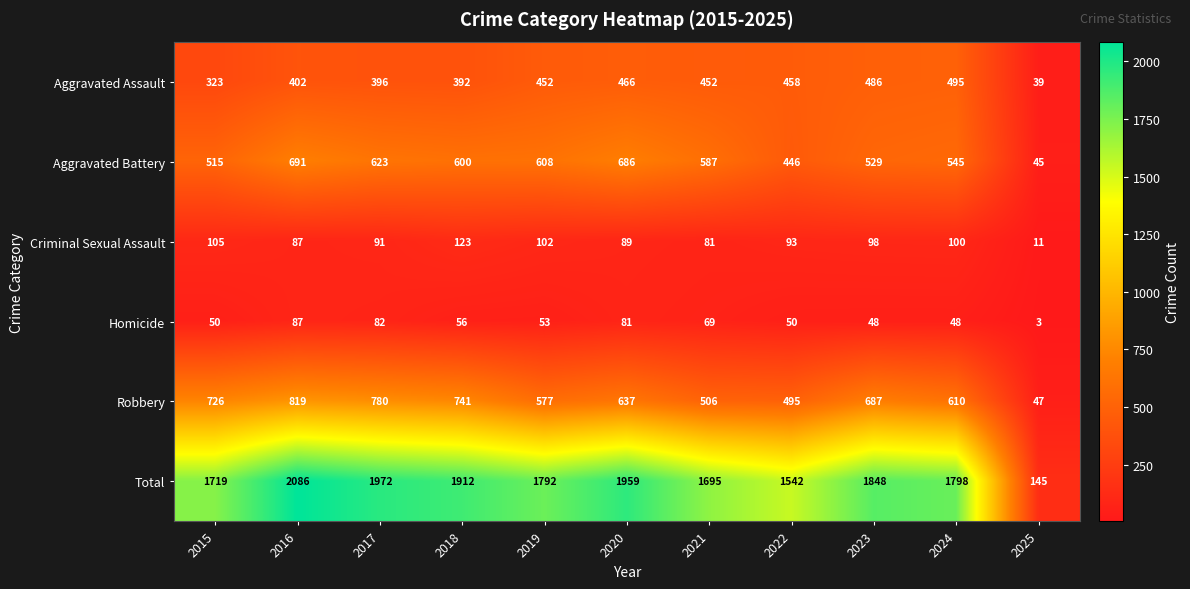

At 2018, list the series in order from largest to smallest.

Total, Robbery, Aggravated Battery, Aggravated Assault, Criminal Sexual Assault, Homicide